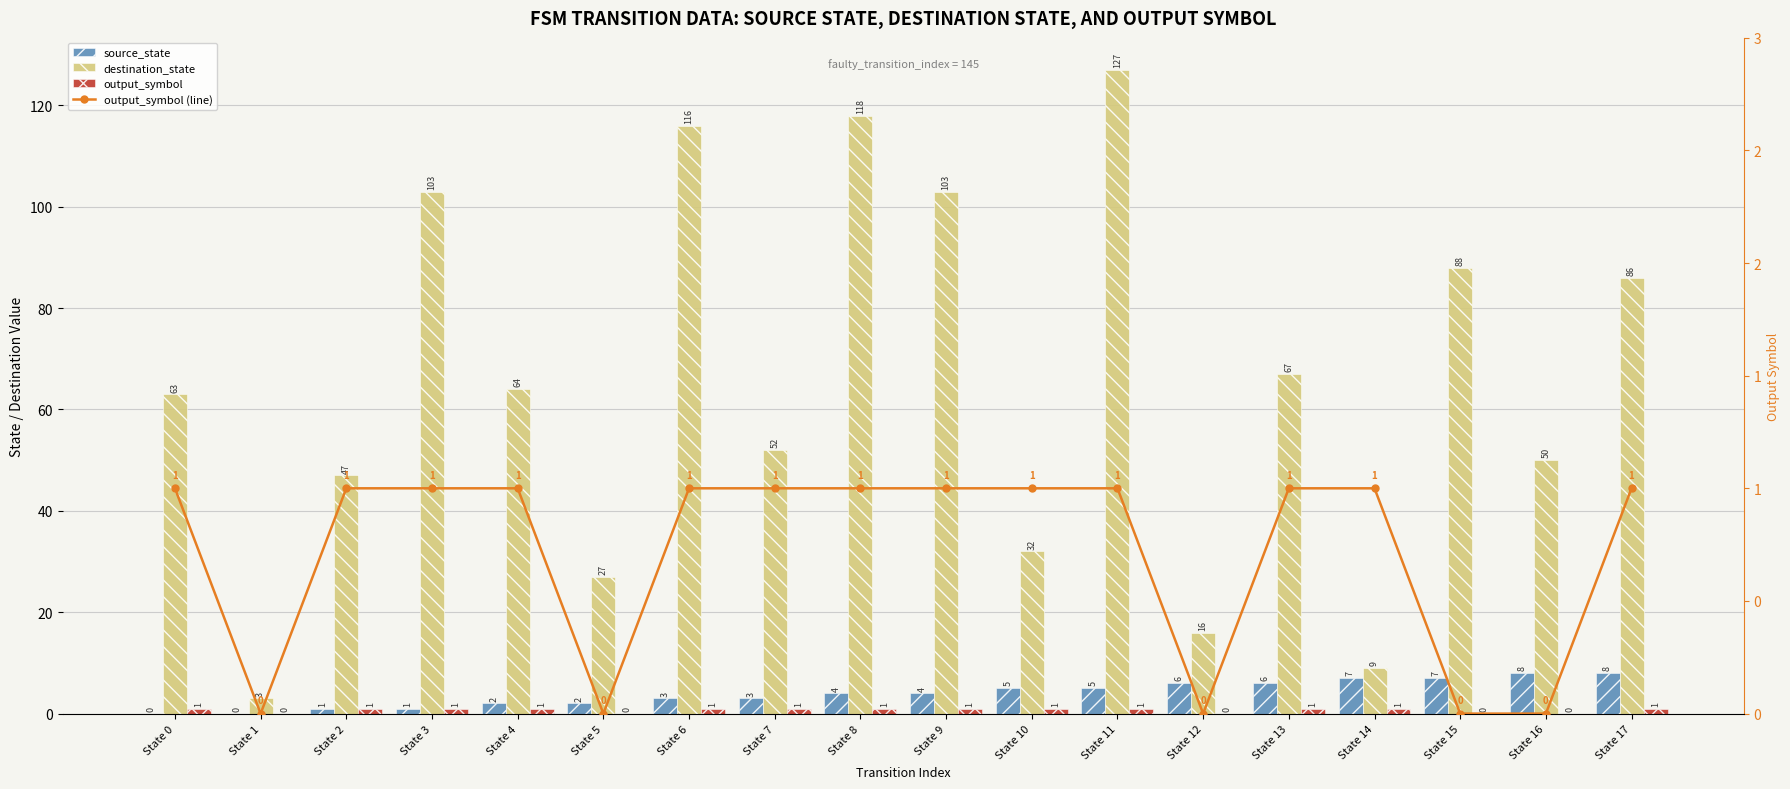

Where is output_symbol nearest to the value 0?

State 1